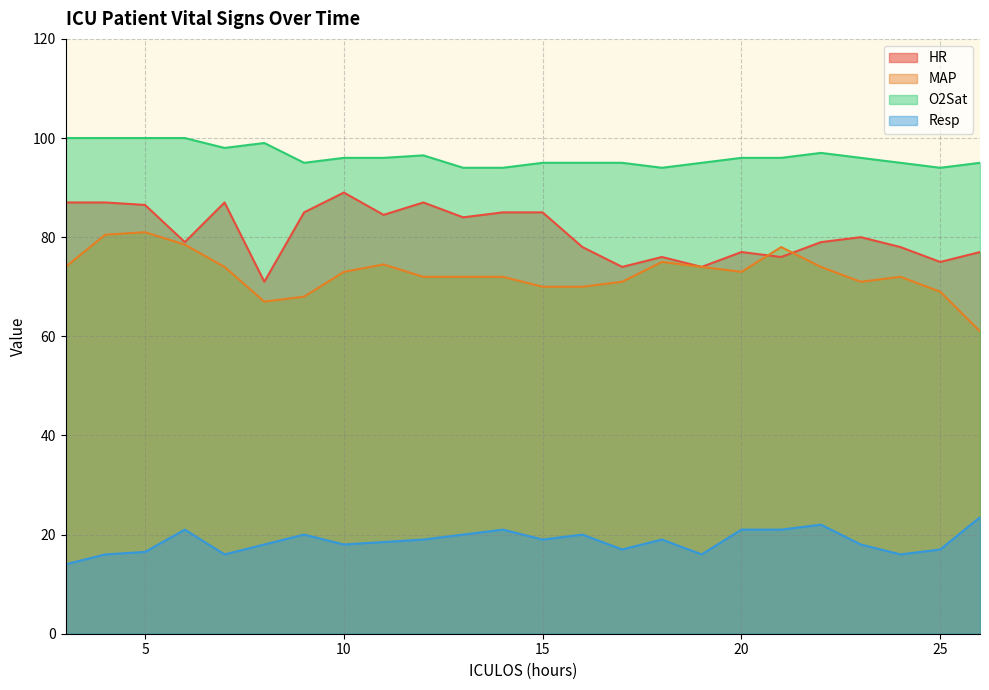

What is the approximate value of Resp at 19?

16.0